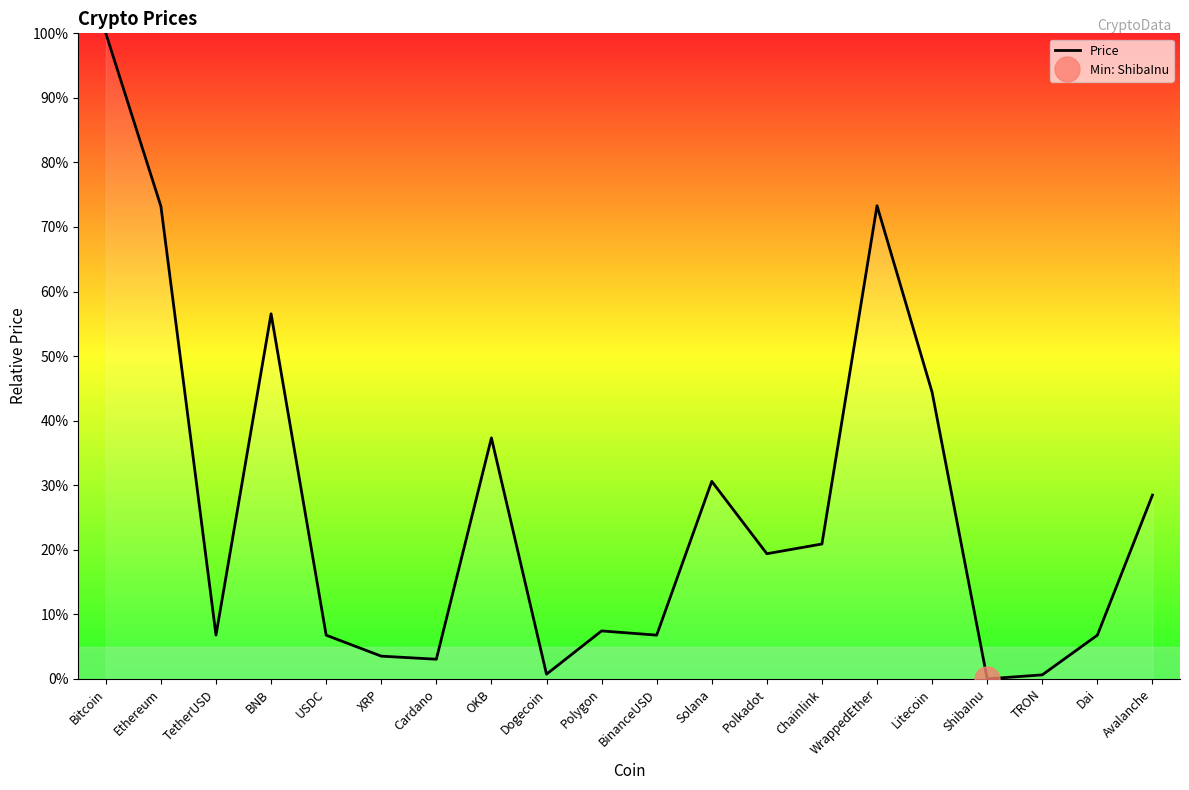

What is the approximate value at Dai?

0.1